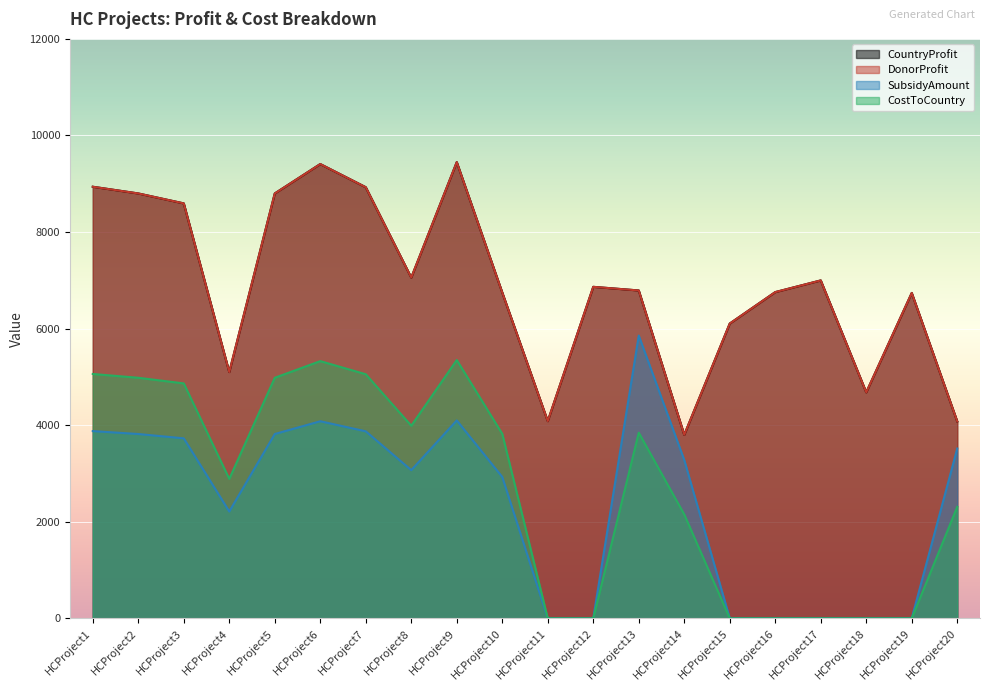

True or false: DonorProfit and SubsidyAmount intersect in this chart.

False